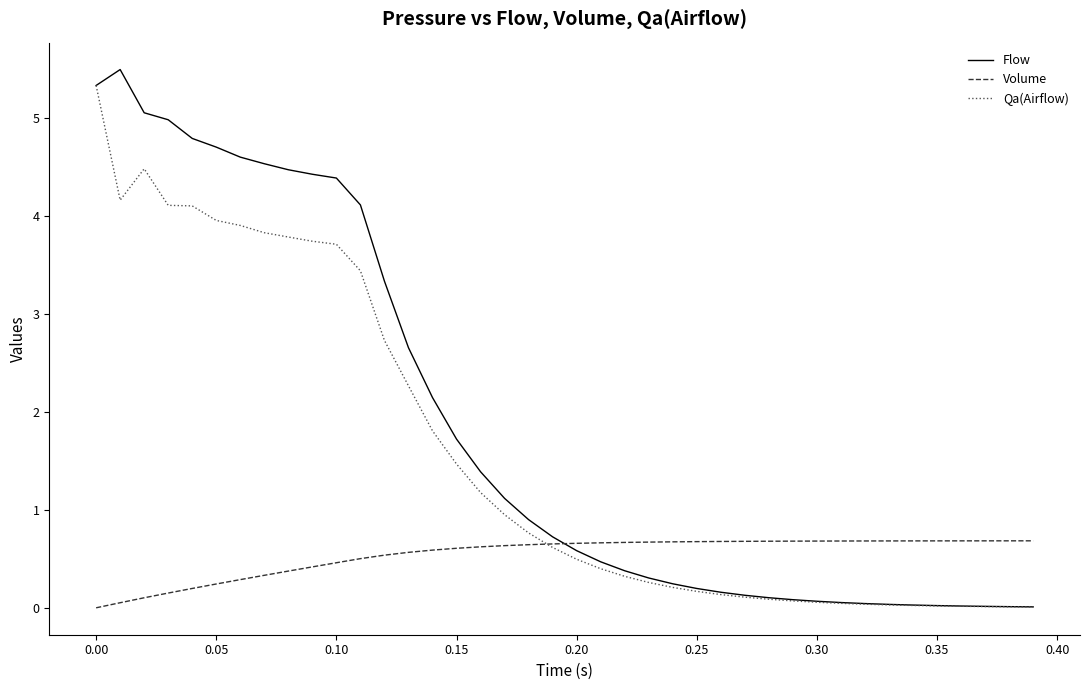

Rank the series by their average value, from highest to lowest.

Flow, Qa(Airflow), Volume